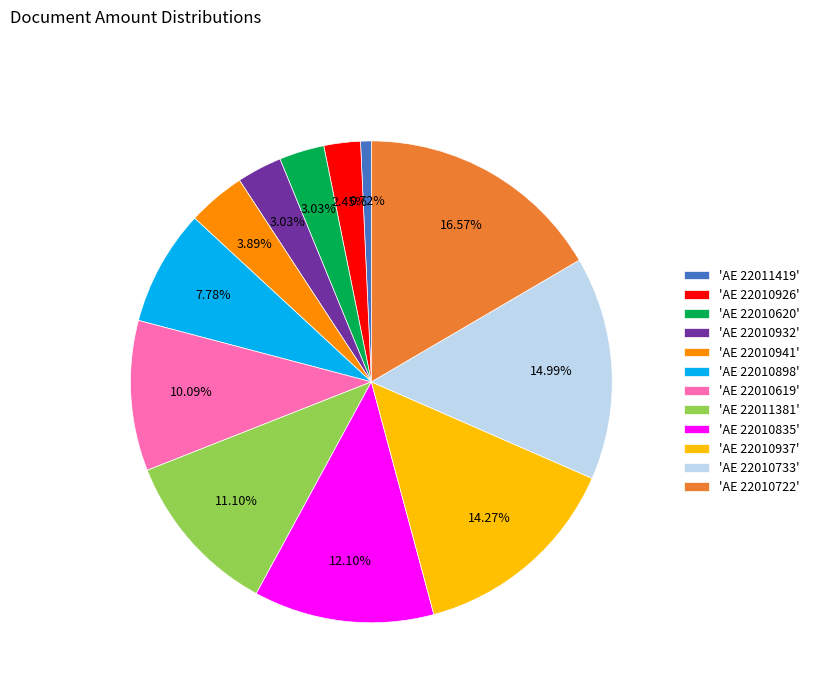

Which has a higher value, 'AE 22010926' or 'AE 22010835'?

'AE 22010835'